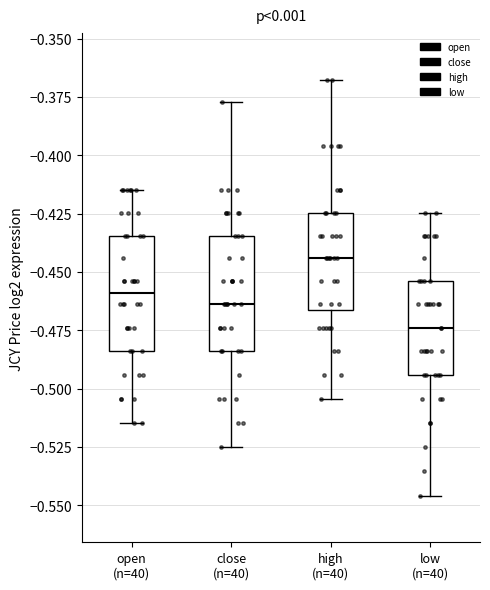

Reading left to right, transcribe this box plot: for each box, give where its median line is, the range the box spans, and where its two whiskers end, as read against the y-axis. The values are not printed on the chart, so give them approximately, as read against the axis.

open (n=40): median -0.460, box -0.485 to -0.435, whiskers -0.515 to -0.415
close (n=40): median -0.465, box -0.485 to -0.435, whiskers -0.525 to -0.375
high (n=40): median -0.445, box -0.465 to -0.425, whiskers -0.505 to -0.370
low (n=40): median -0.475, box -0.495 to -0.455, whiskers -0.545 to -0.425